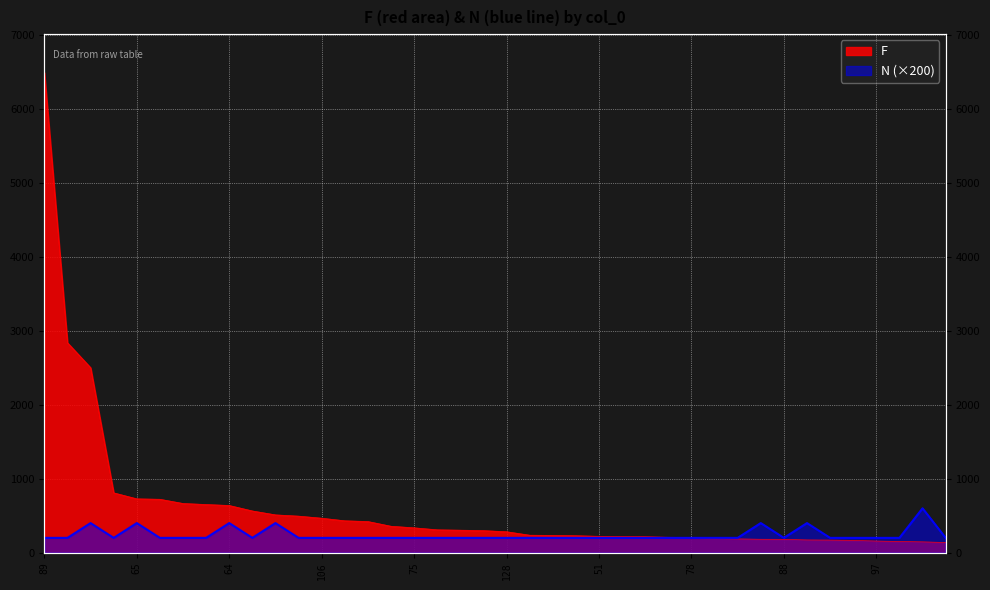

Between 78 and 107, which is larger?

78